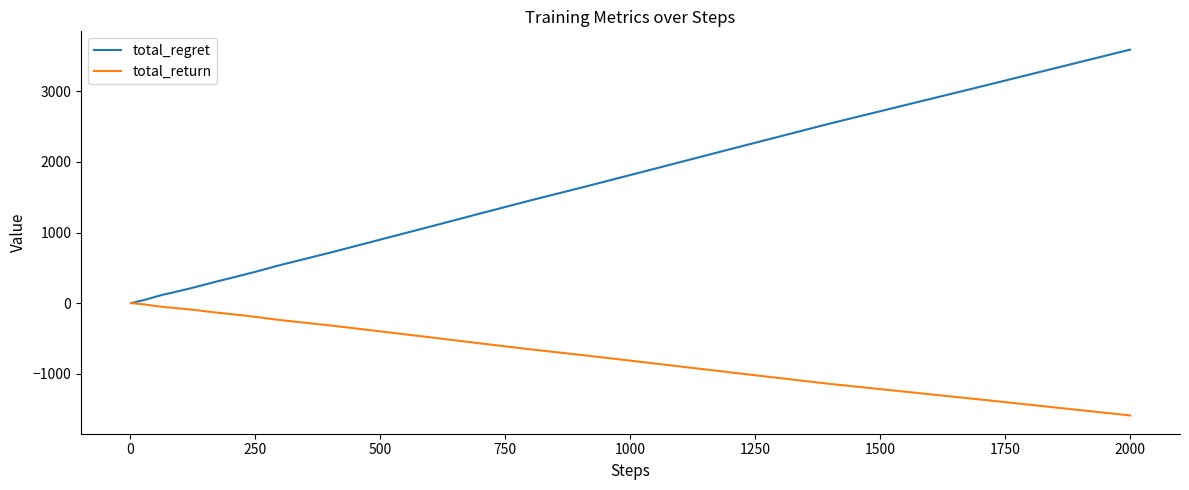

Rank the series by their maximum value, from highest to lowest.

total_regret, total_return